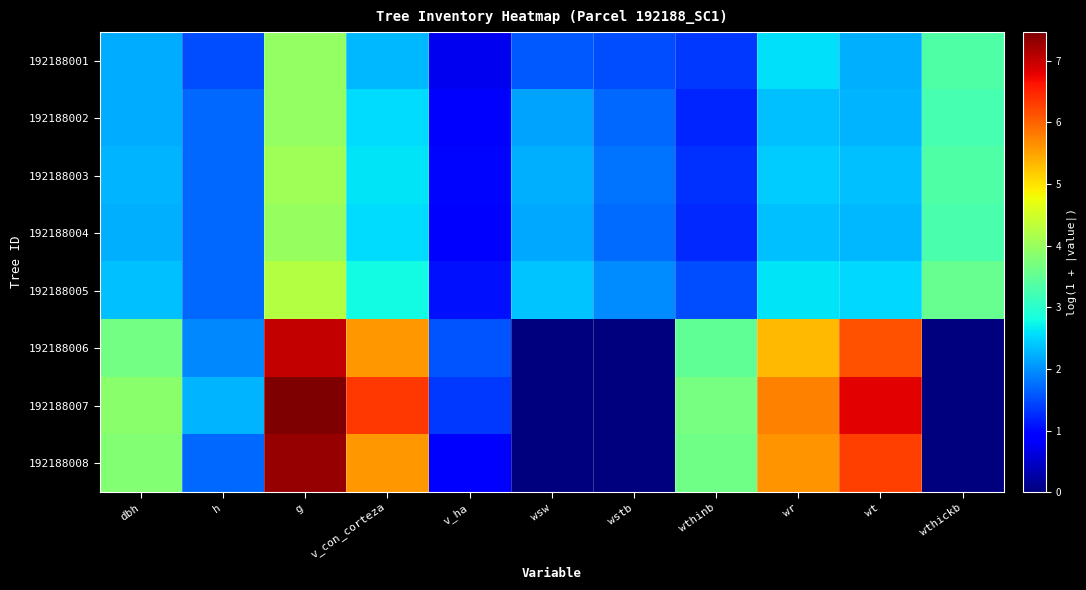

At h, list the series in order from smallest to largest.

192188001, 192188002, 192188003, 192188004, 192188005, 192188008, 192188006, 192188007